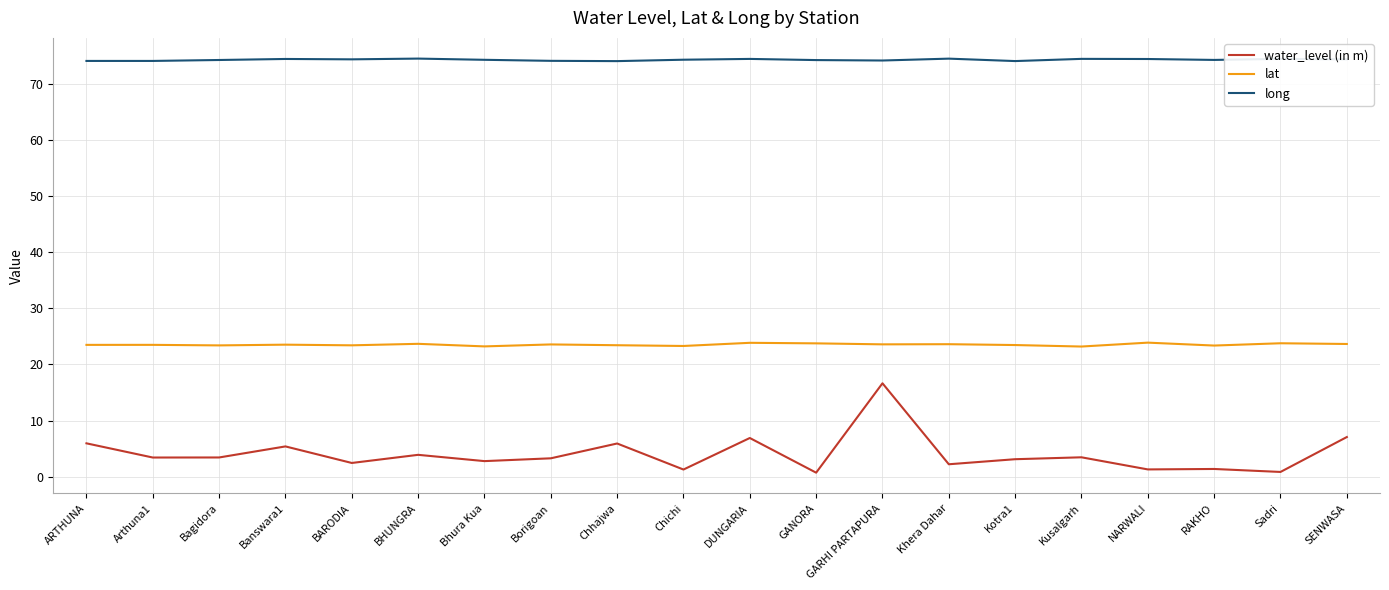

How many long values are between 74 and 75?

20